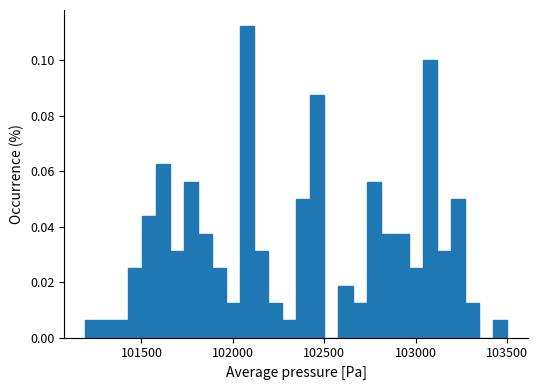

Around what value on the x-axis is the tallest bar? Give the approximate position of its centre, as read against the axis.

102100